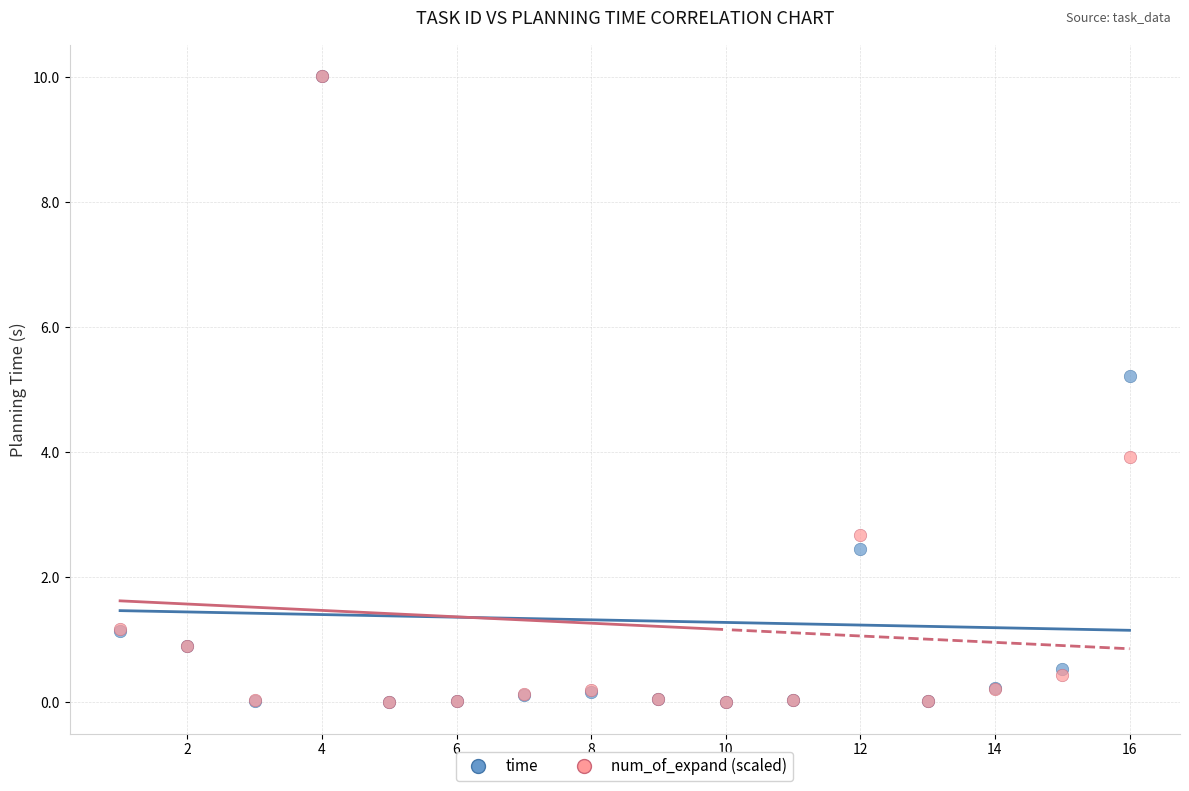

Across all series, what Y value is closest to 5?

5.2